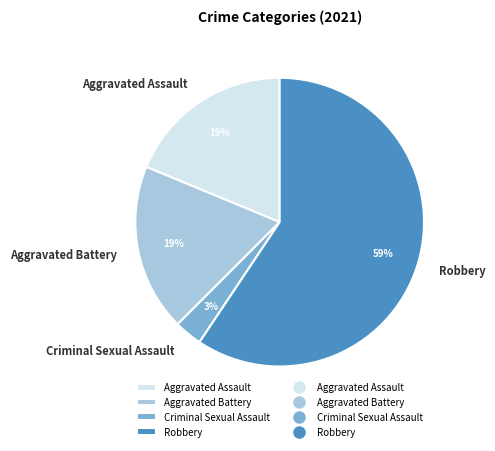

Combined, do Criminal Sexual Assault and Aggravated Assault account for over 50%?

No